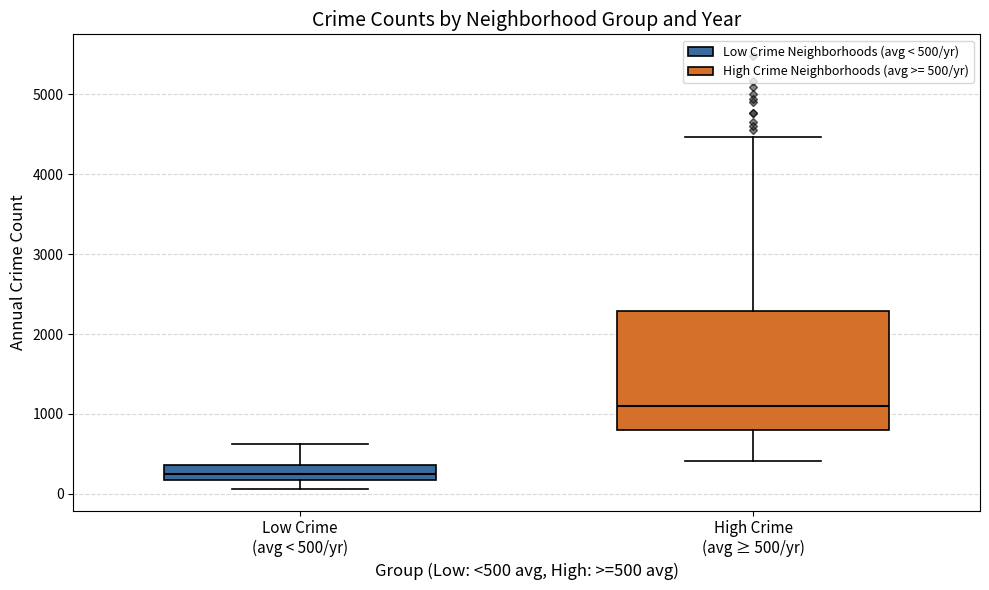

Where does the lower whisker of the box for High Crime (avg ≥ 500/yr) end on the y-axis? The values are not printed on the chart, so give them approximately, as read against the axis.

400